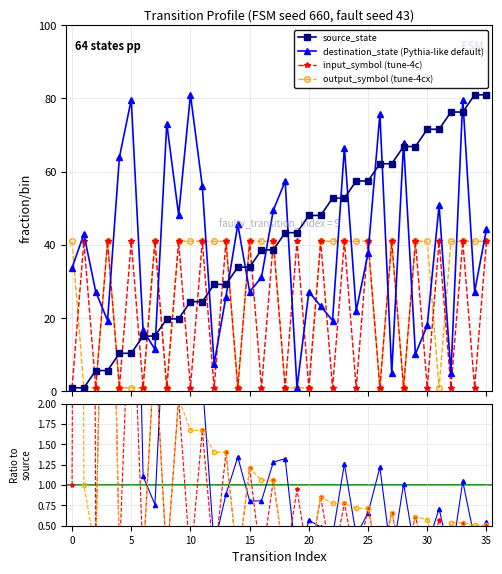

Reading left to right, list all the values displayed in this chart.

source_state: 1.0	1.0	5.7	5.7	10.4	10.4	15.1	15.1	19.8	19.8	24.5	24.5	29.2	29.2	33.9	33.9	38.6	38.6	43.4	43.4	48.1	48.1	52.8	52.8	57.5	57.5	62.2	62.2	66.9	66.9	71.6	71.6	76.3	76.3	81.0	81.0
destination_state: 33.8	43.0	27.2	19.4	64.0	79.7	16.7	11.5	73.1	48.2	81.0	56.1	7.6	25.9	45.6	27.2	31.2	49.5	57.4	1.0	27.2	23.3	19.4	66.6	22.0	37.7	75.8	4.9	67.9	10.2	18.0	50.8	4.9	79.7	27.2	44.3
input_symbol_encoded: 1.0	41.0	1.0	41.0	1.0	41.0	1.0	41.0	1.0	41.0	1.0	41.0	1.0	41.0	1.0	41.0	1.0	41.0	1.0	41.0	1.0	41.0	1.0	41.0	1.0	41.0	1.0	41.0	1.0	41.0	1.0	41.0	1.0	41.0	1.0	41.0
output_symbol: 41.0	1.0	1.0	41.0	1.0	1.0	1.0	41.0	1.0	41.0	41.0	41.0	41.0	41.0	1.0	41.0	41.0	41.0	1.0	1.0	1.0	41.0	41.0	41.0	41.0	41.0	1.0	41.0	1.0	41.0	41.0	1.0	41.0	41.0	41.0	41.0